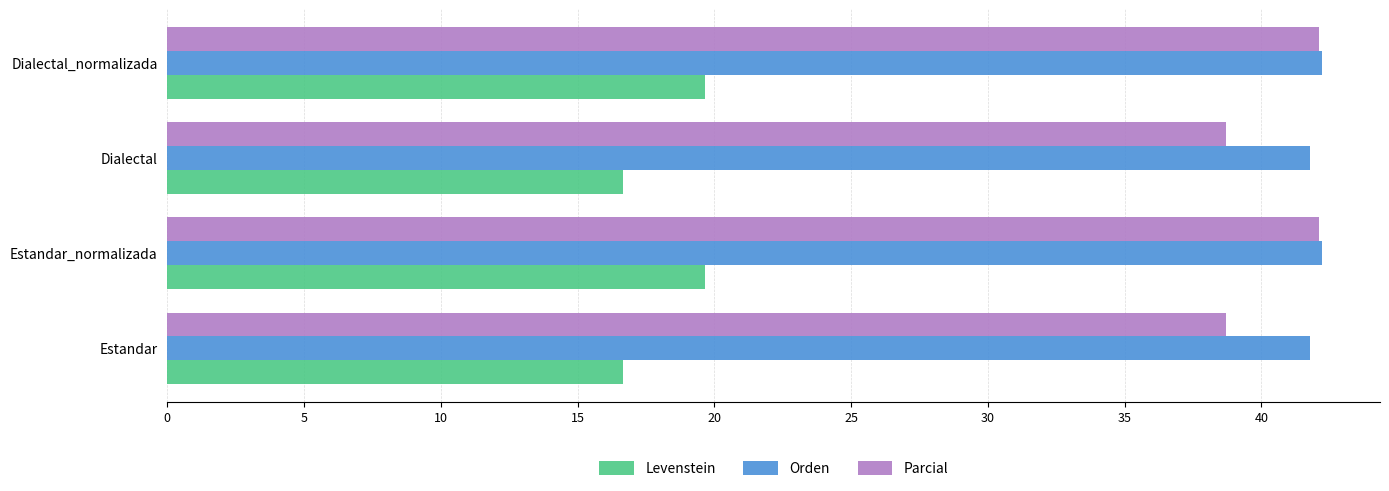

Which series has the widest spread of values?

Parcial